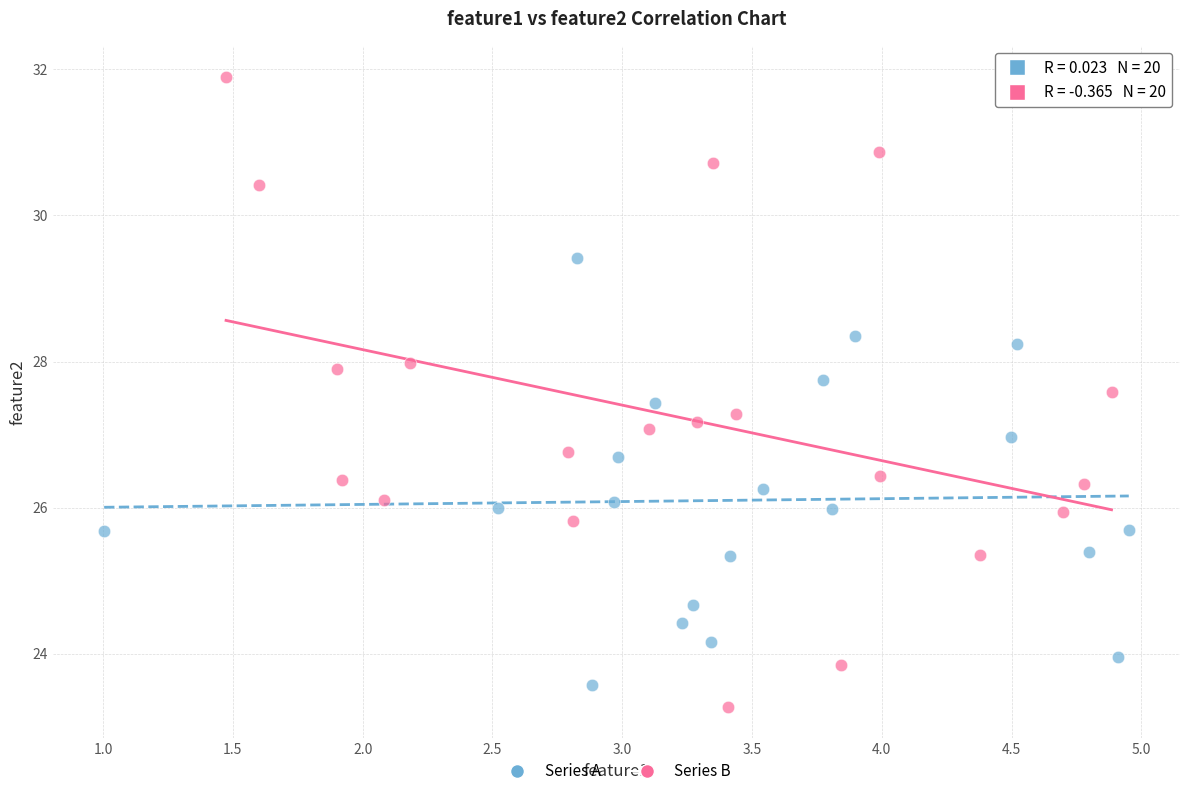

What are all the series names shown in the legend?

Series A, Series B